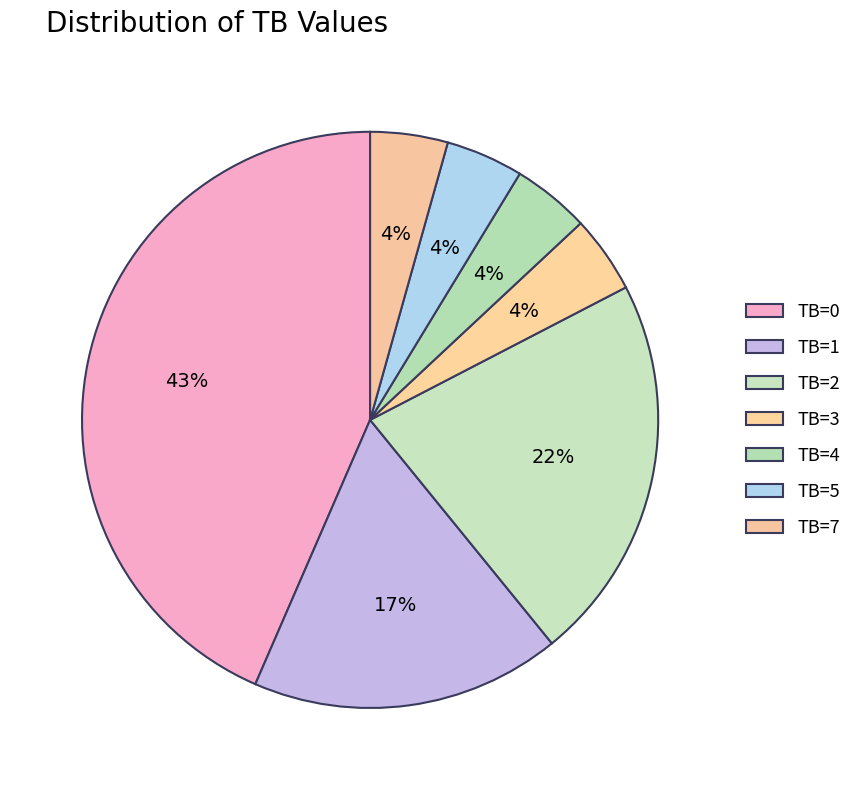

What is the change in value from TB=1 to TB=7?

-3